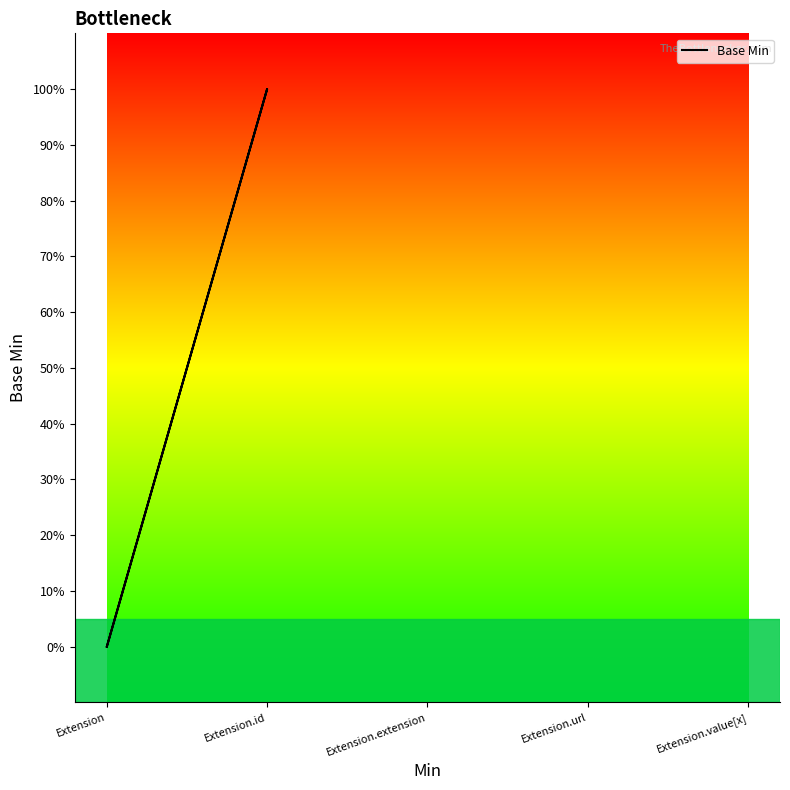

How many data points does each series have?

5